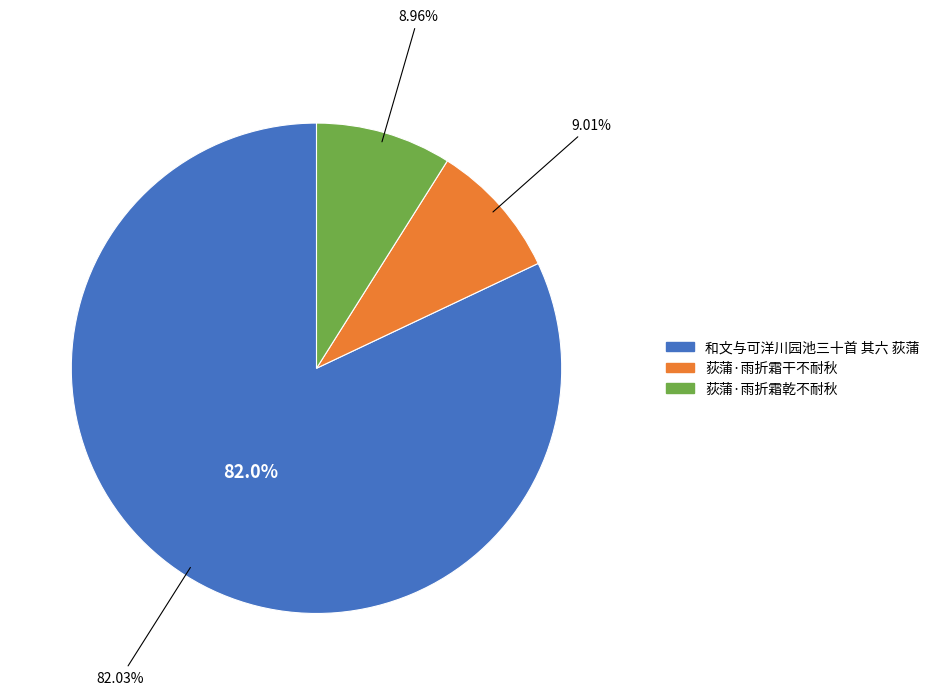

To the nearest percent, what is the combined percentage of 荻蒲·雨折霜乾不耐秋 and 荻蒲·雨折霜干不耐秋?

18%